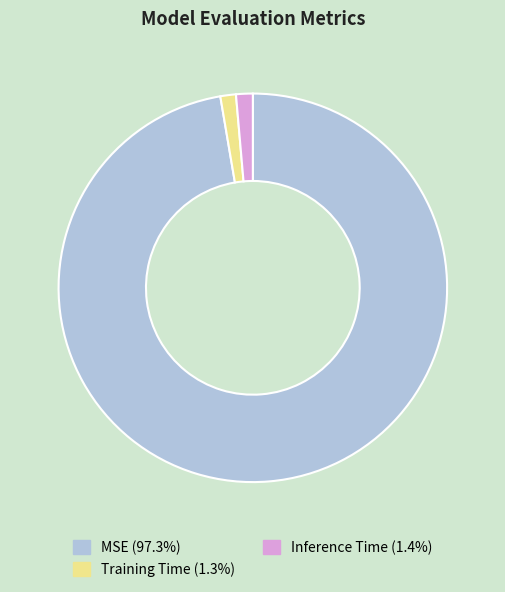

Do MSE (97.3%) and Training Time (1.3%) together represent more than half of the pie?

Yes